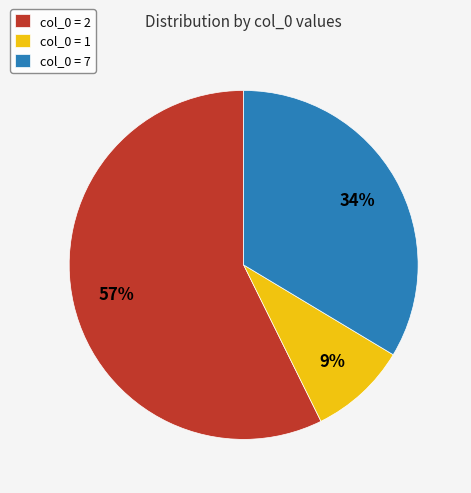

The col_0 = 7 slice represents 34% of the pie. True or false?

True